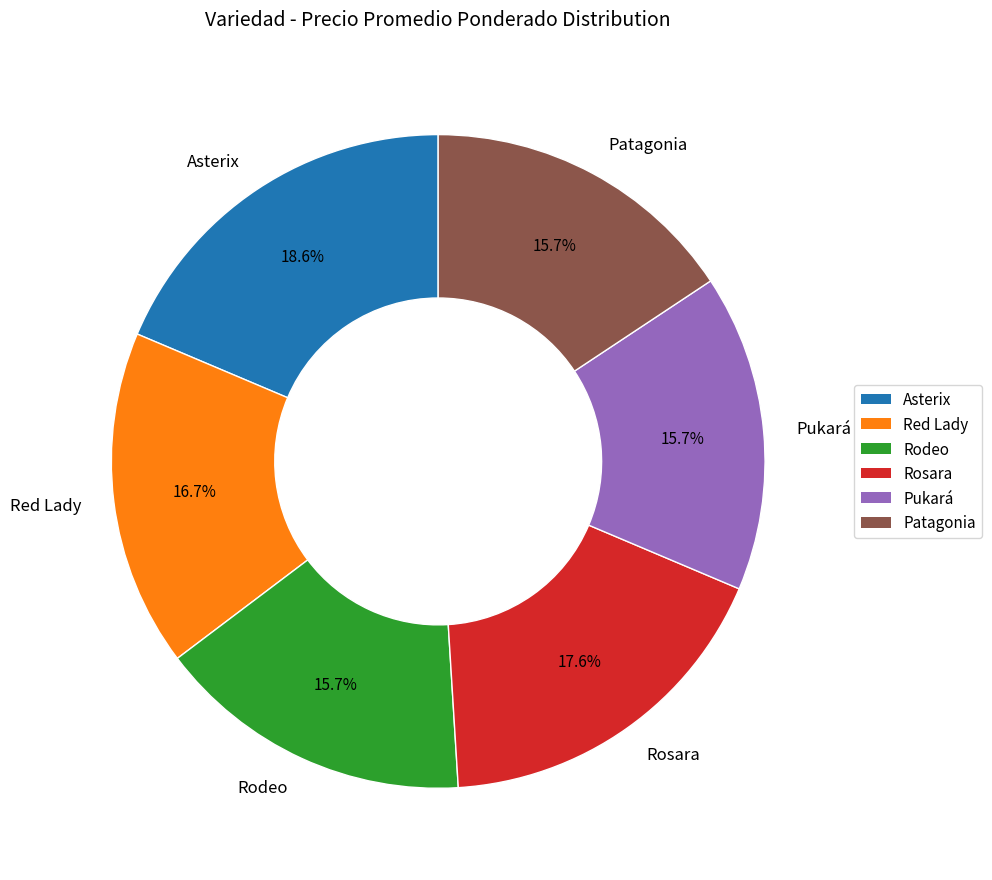

What percentage is the Rodeo slice, to the nearest percent?

16%